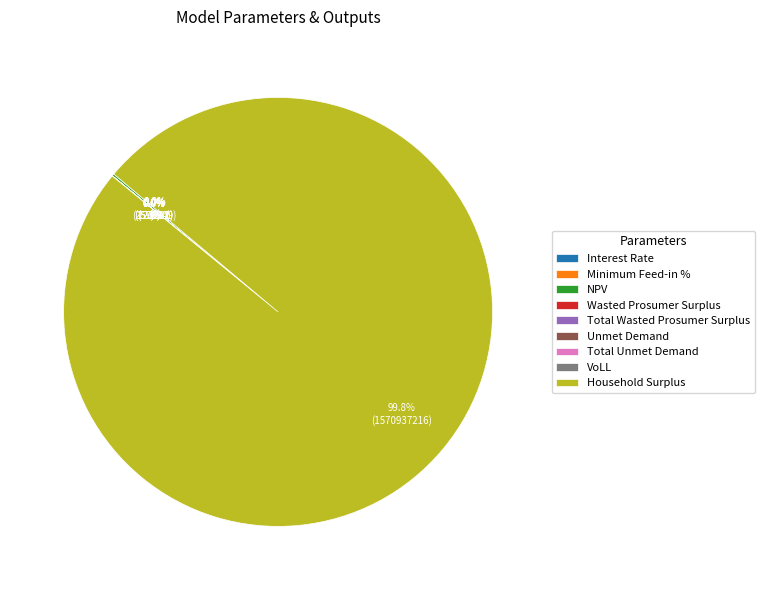

Count the number of slices in the pie.

9